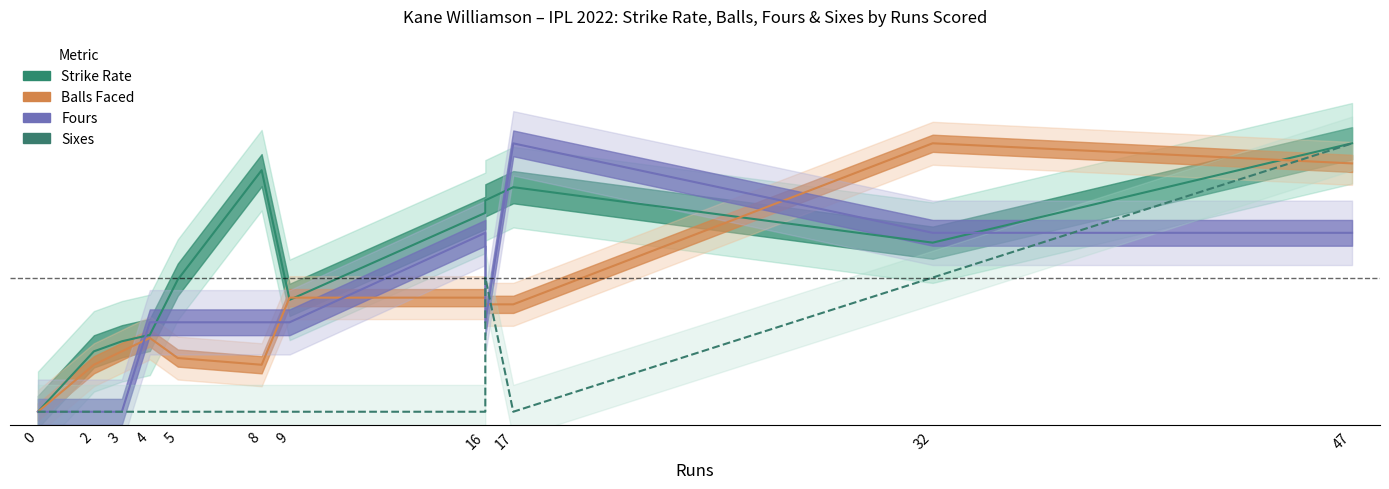

What position from the left is 5?

5